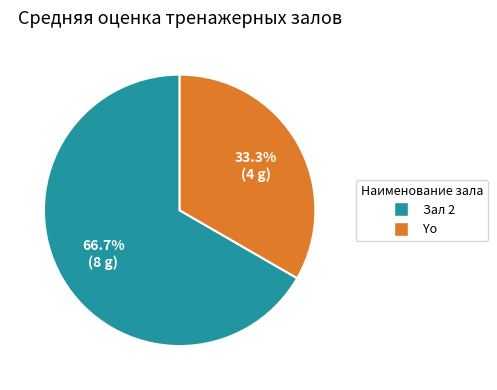

What is the largest slice in the pie chart?

Зал 2